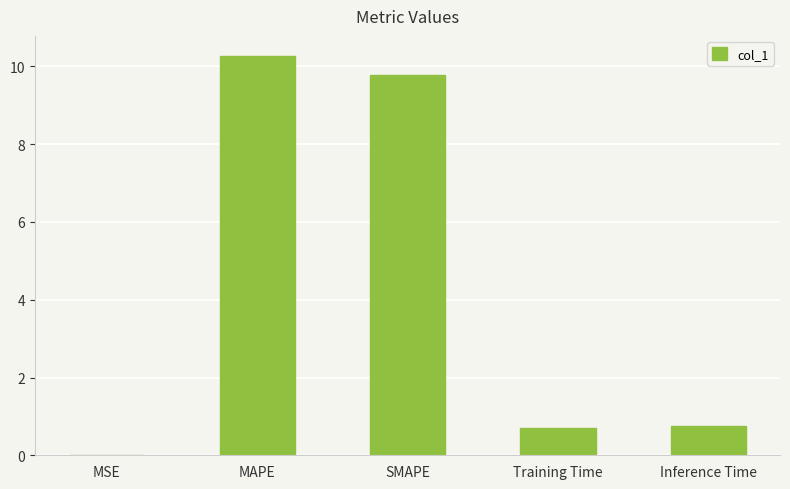

What is the sum of the values at Inference Time and Training Time?

1.5